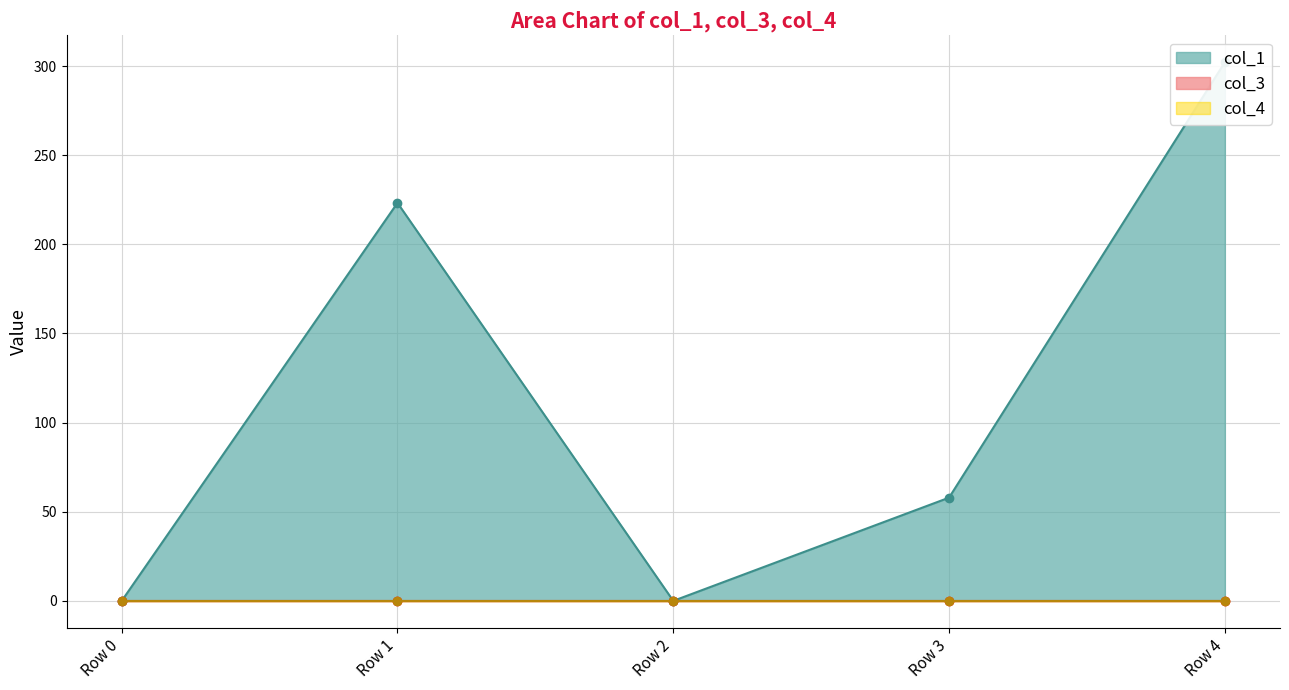

Where is the first local maximum for col_1?

Row 1